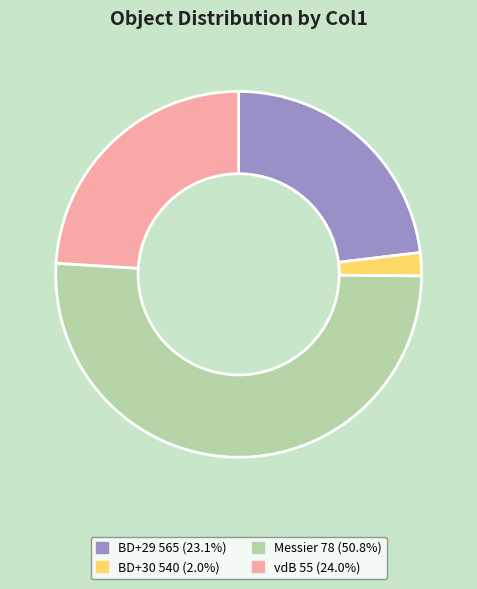

Which slice is the smallest?

BD+30 540